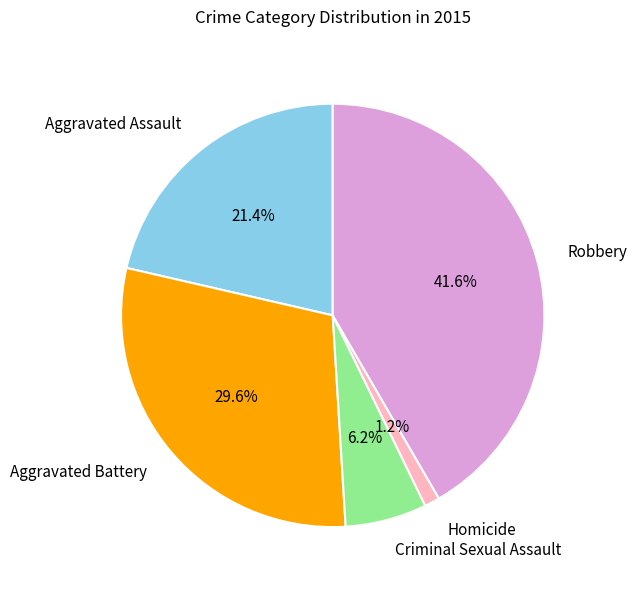

To the nearest percent, what is the average slice percentage?

20%